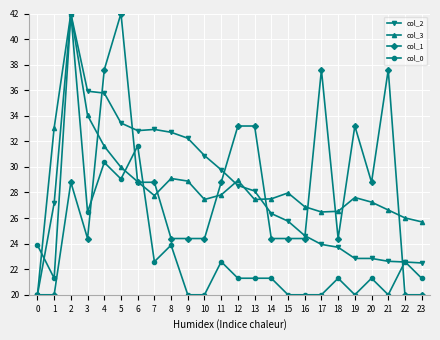

What is the maximum value shown in the chart?

42.0